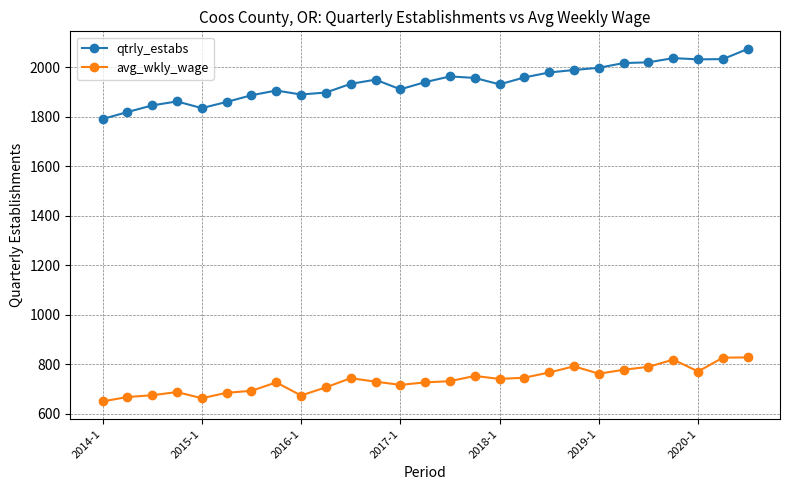

What is the maximum value for avg_wkly_wage?

827